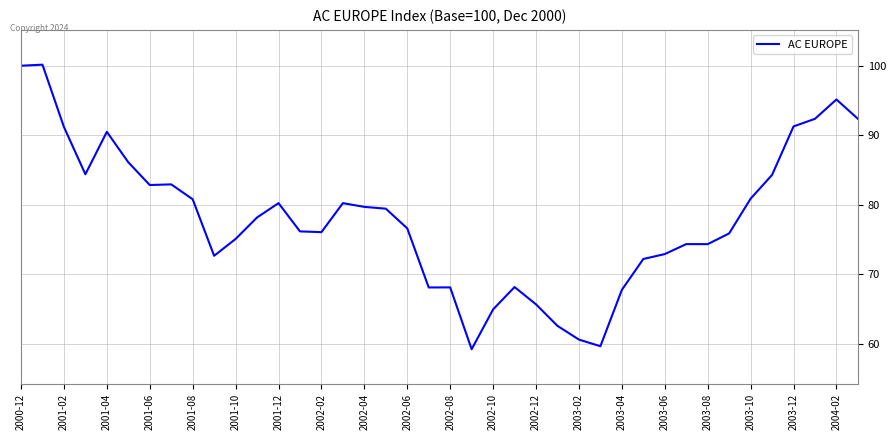

What is the difference between the maximum and minimum values?

40.9